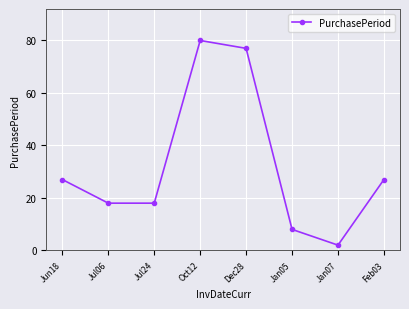

Approximately how many times larger is the value at Jun18 compared to Jan07?

13.5